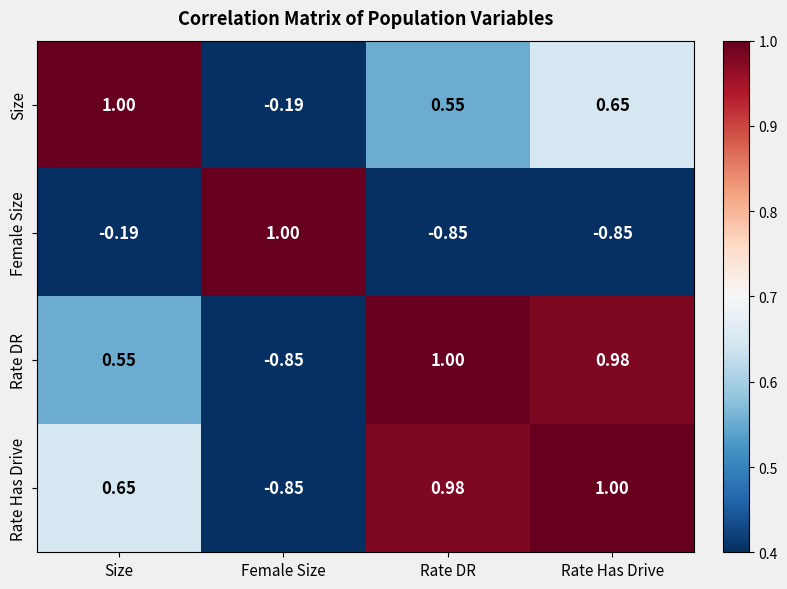

At which label does Size reach its peak?

Size